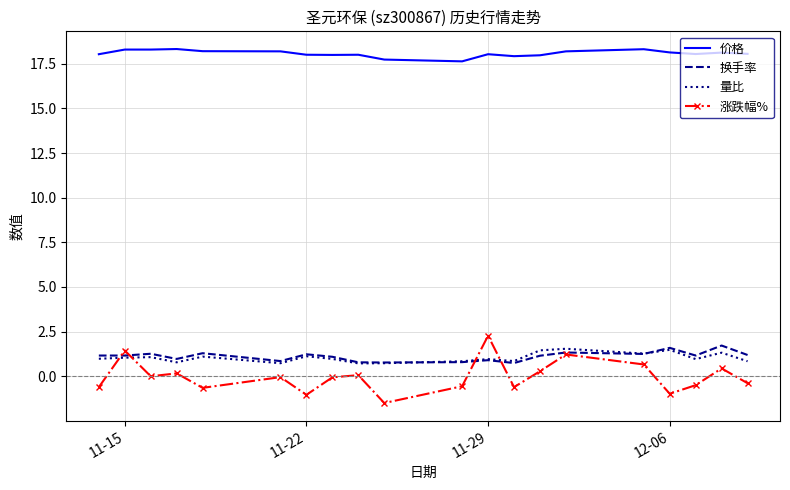

Which series has the largest total across all categories?

价格